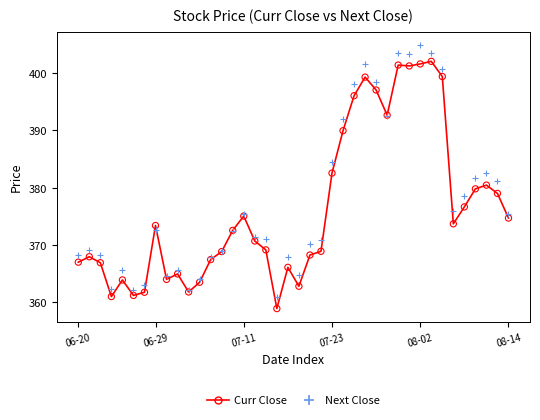

Which series reaches the maximum Y coordinate?

Next Close